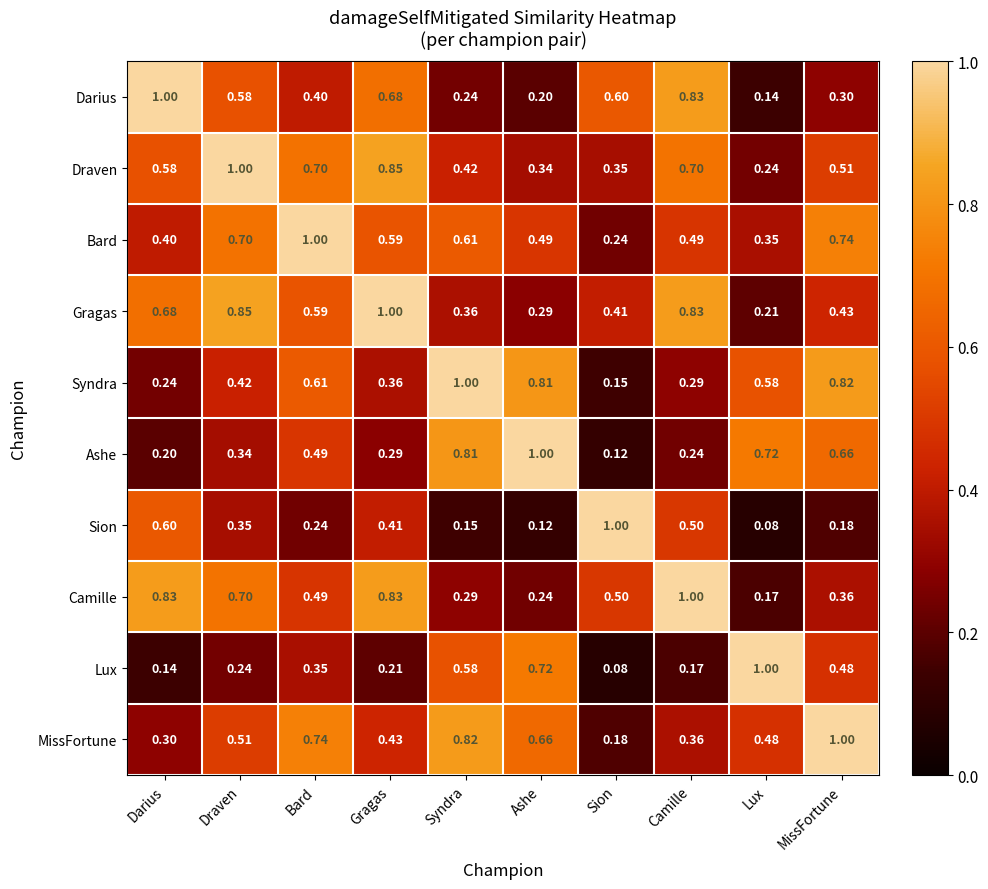

At which category is the sum across all series the highest?

Draven